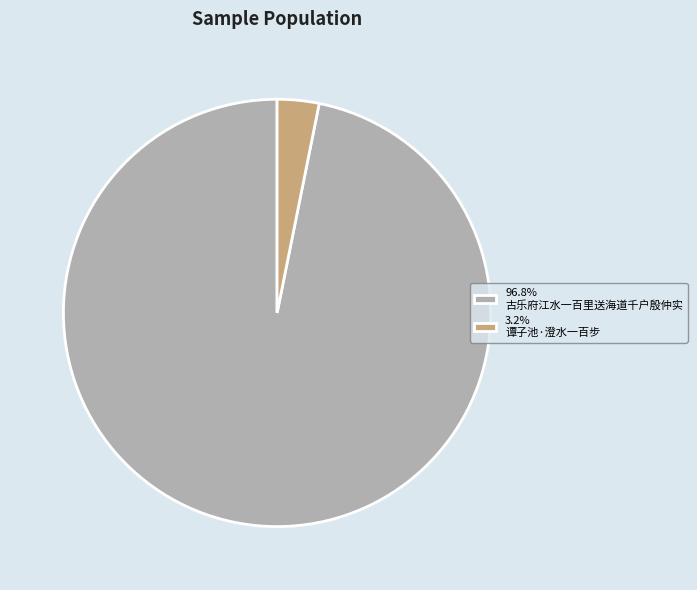

Combined, do 3.2% 谭子池·澄水一百步 and 96.8% 古乐府江水一百里送海道千户殷仲实 account for over 50%?

Yes